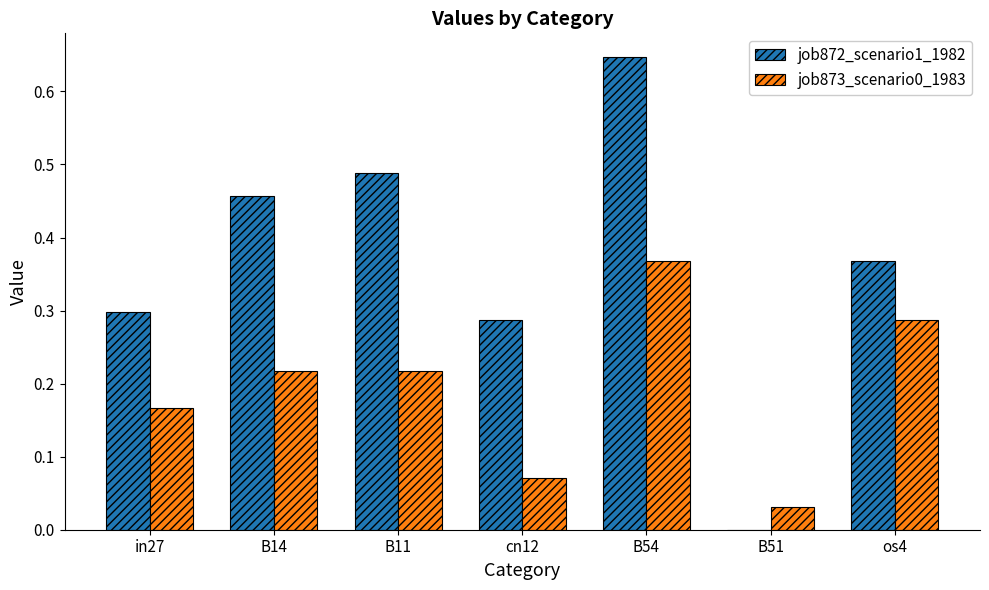

What is the sum of all job872_scenario1_1982 values?

2.5